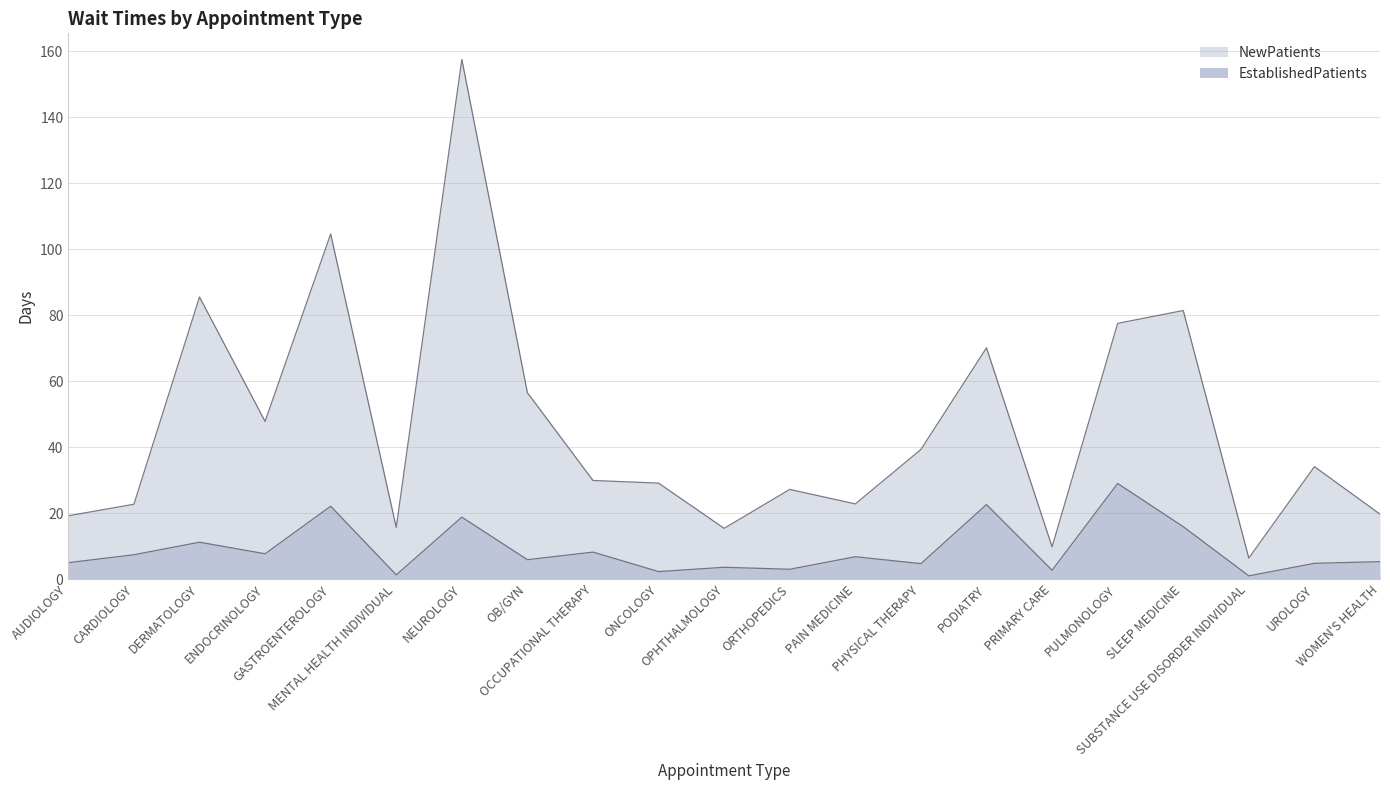

What position from the right is PRIMARY CARE?

6